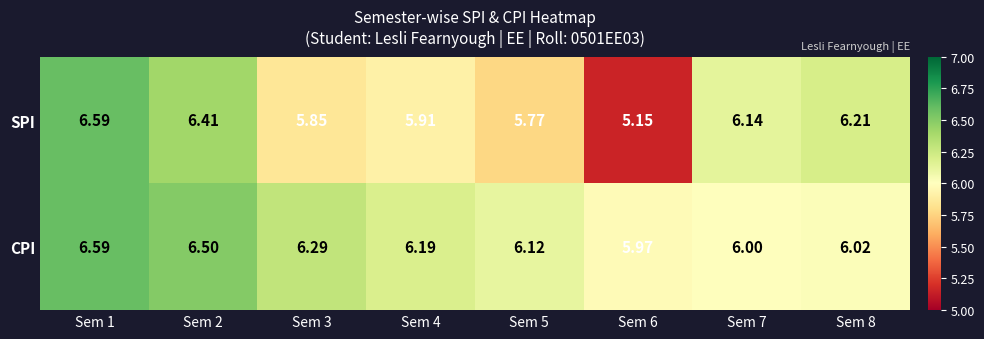

Which series has the largest range (max minus min)?

SPI